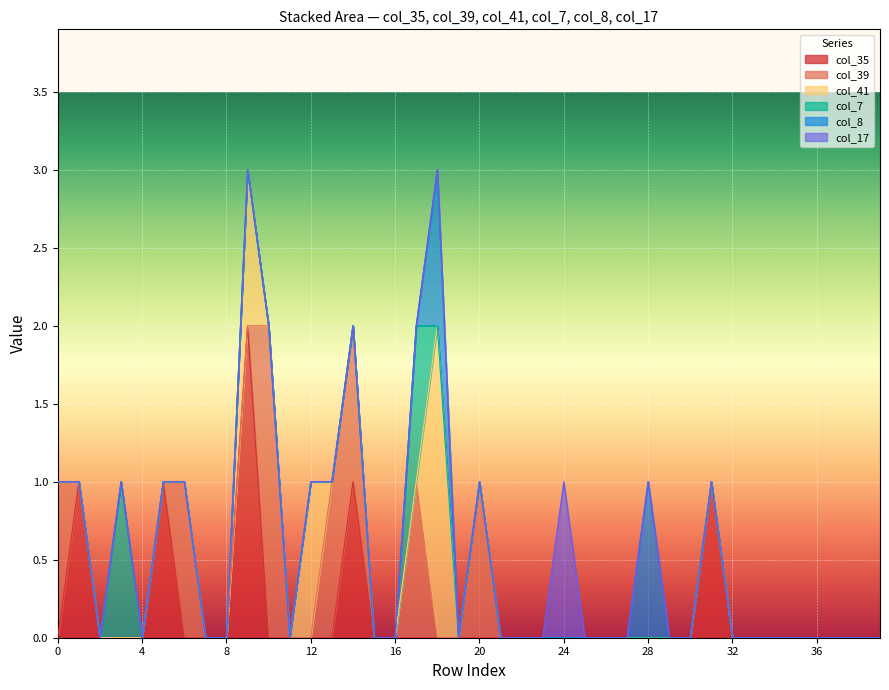

Does the chart display data point markers on the line(s)?

No